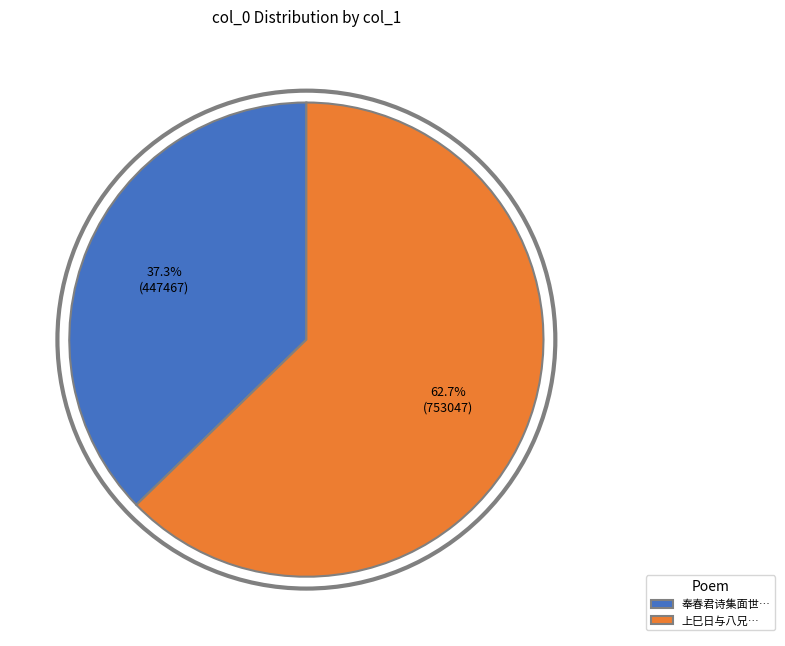

Between 奉春君诗集面世… and 上巳日与八兄…, which is larger?

上巳日与八兄…